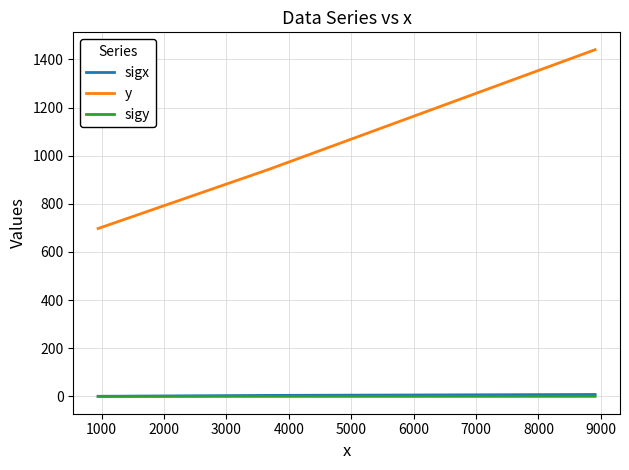

Which series has the widest spread of values?

y